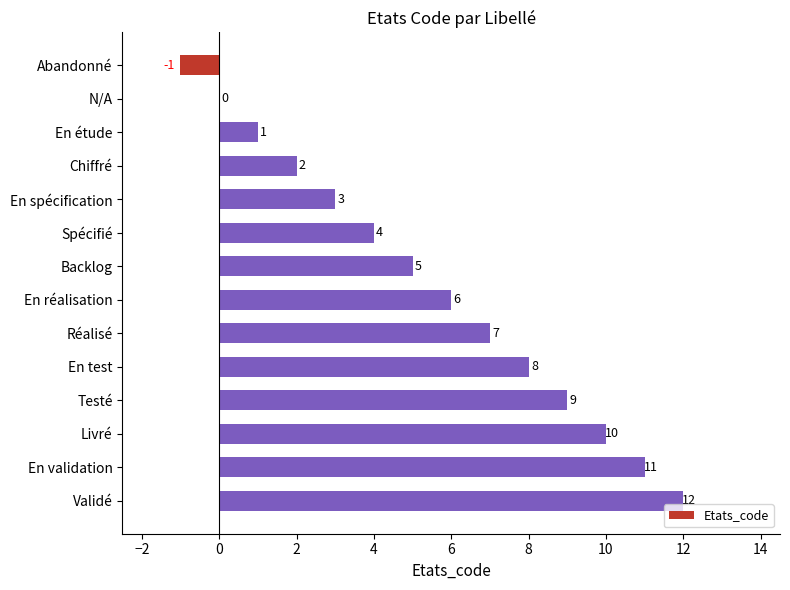

Read the value at En réalisation, to the nearest 5.

5